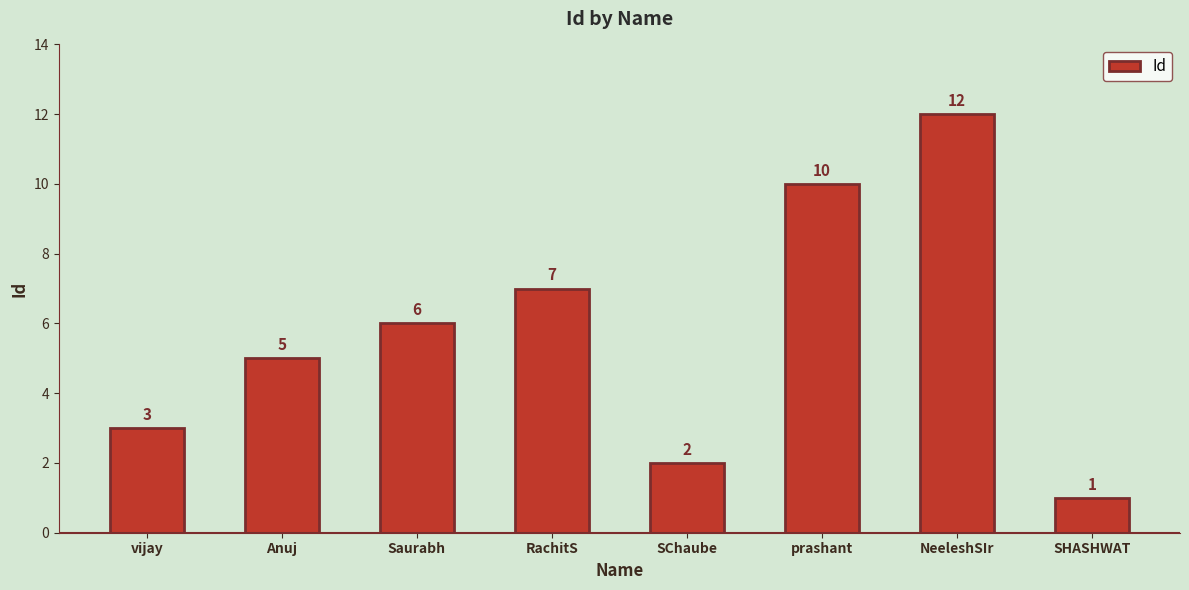

Reading left to right, transcribe all the data shown in this chart.

vijay=3	Anuj=5	Saurabh=6	RachitS=7	SChaube=2	prashant=10	NeeleshSIr=12	SHASHWAT=1